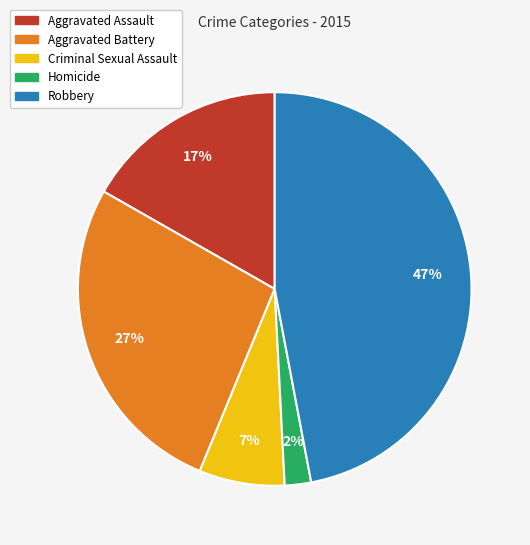

To the nearest percent, what is the difference between the largest and smallest slice percentages?

45%